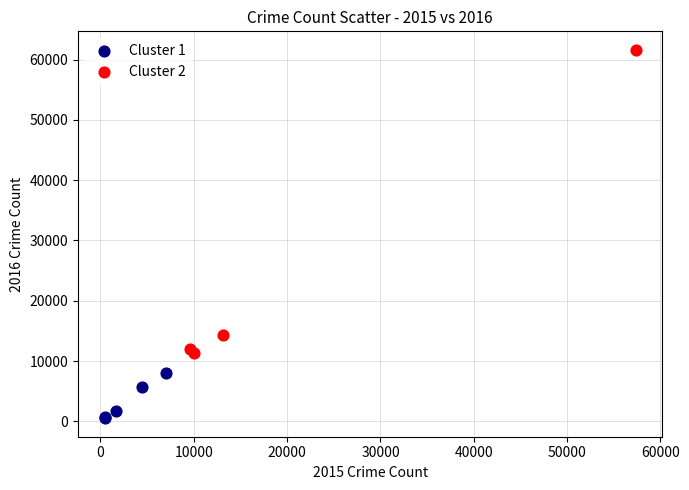

What are all the series names shown in the legend?

Cluster 1, Cluster 2